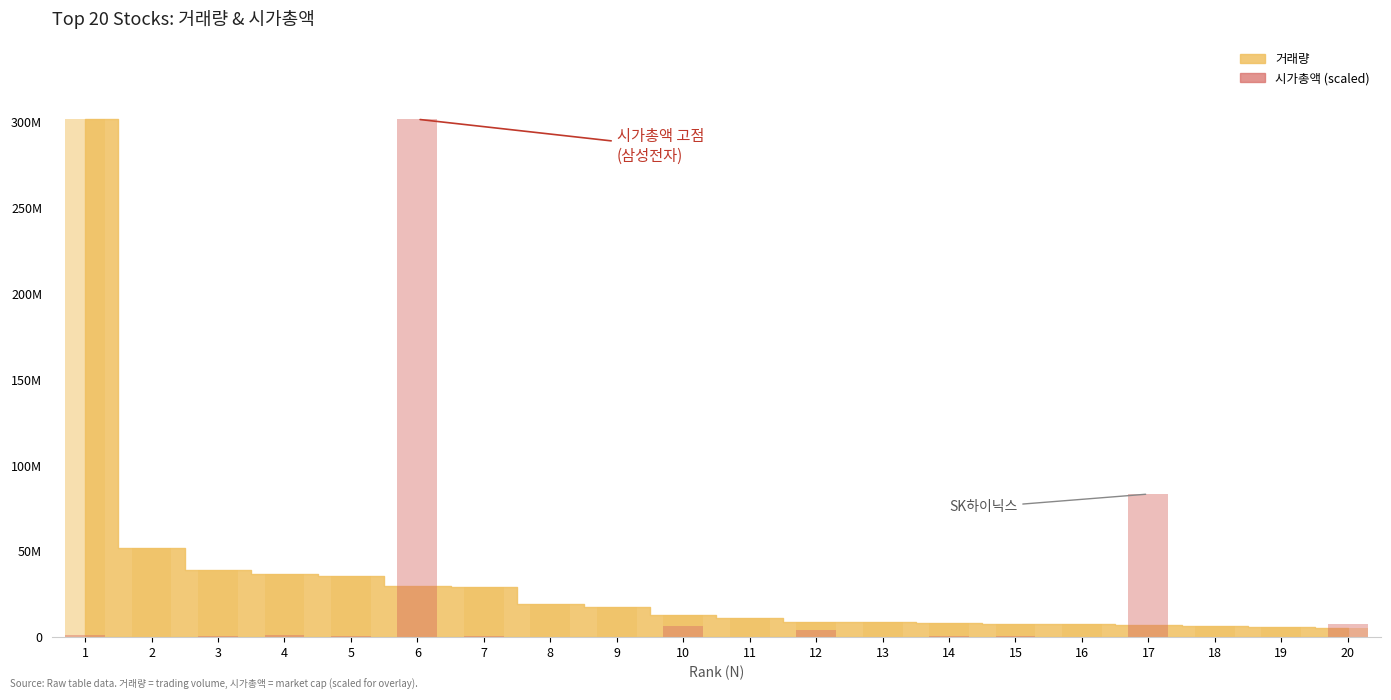

What is the value of the 시가총액 bar at the 2nd from the left?

237224.9